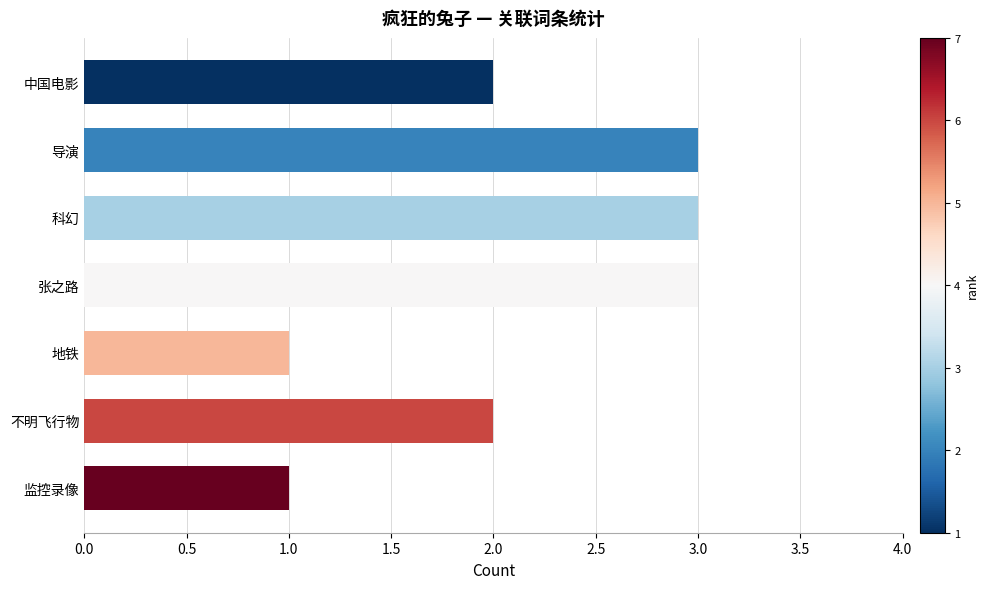

What is the average value?

2